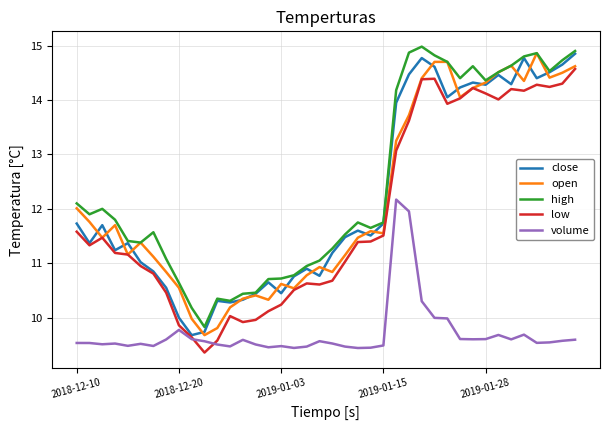

True or false: open has more than 0 interior local peaks.

True